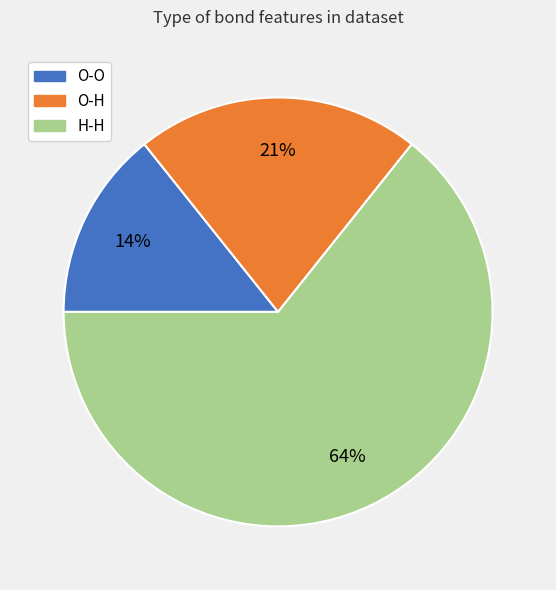

Approximately how many times larger is the value at H-H compared to O-H?

3.0